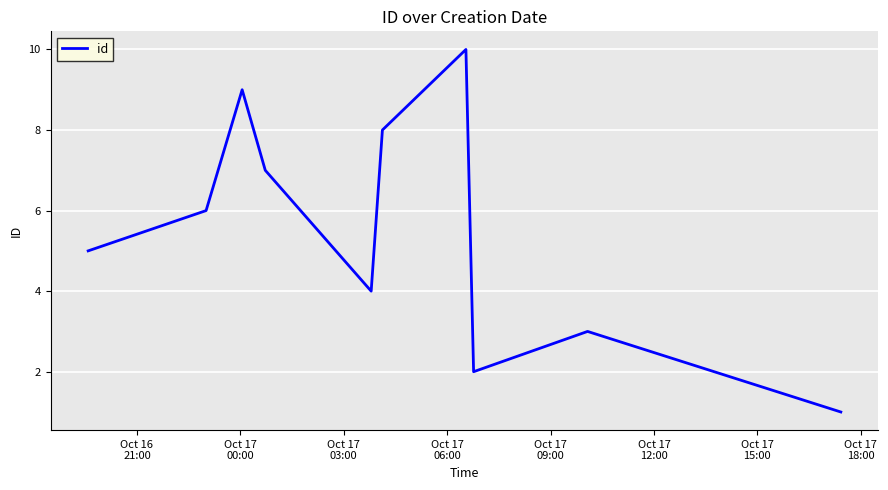

How many series are shown in this chart?

1